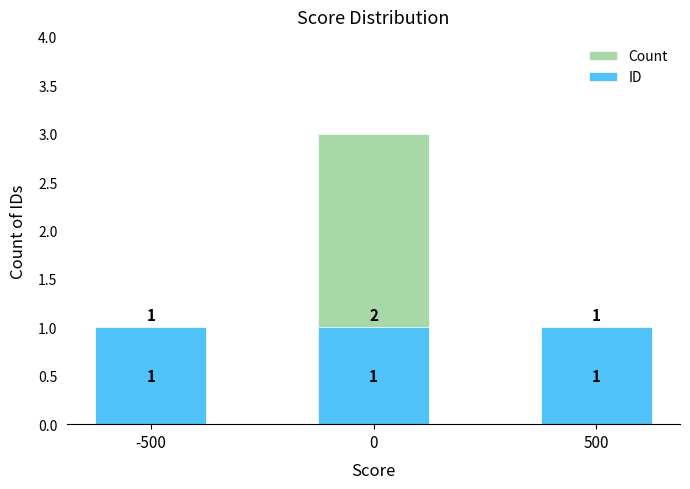

What is the spread (max minus min) of values at 0?

2